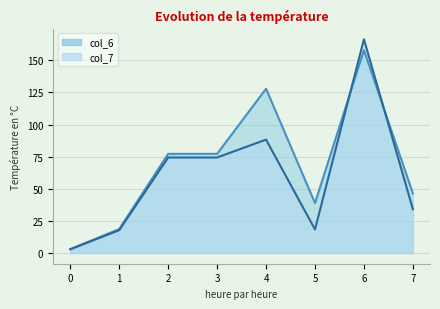

Which category has the highest value across all series?

6